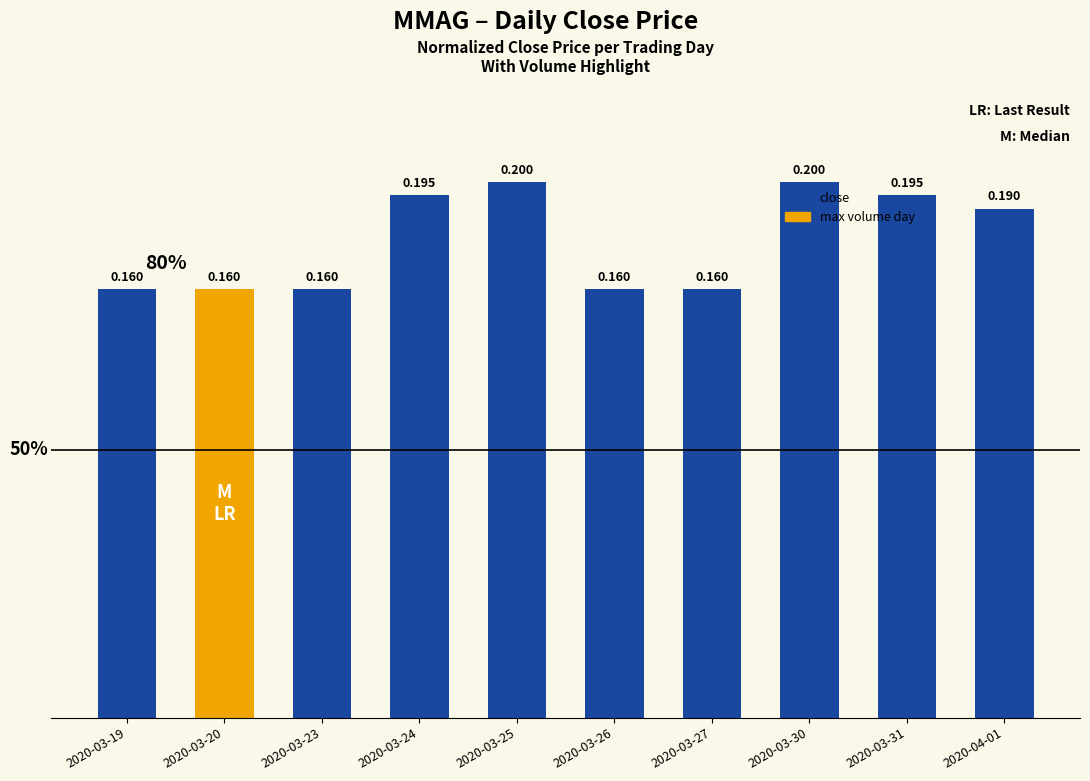

Reading left to right, extract all data points from this chart.

0.8	0.8	0.8	1.0	1.0	0.8	0.8	1.0	1.0	0.9